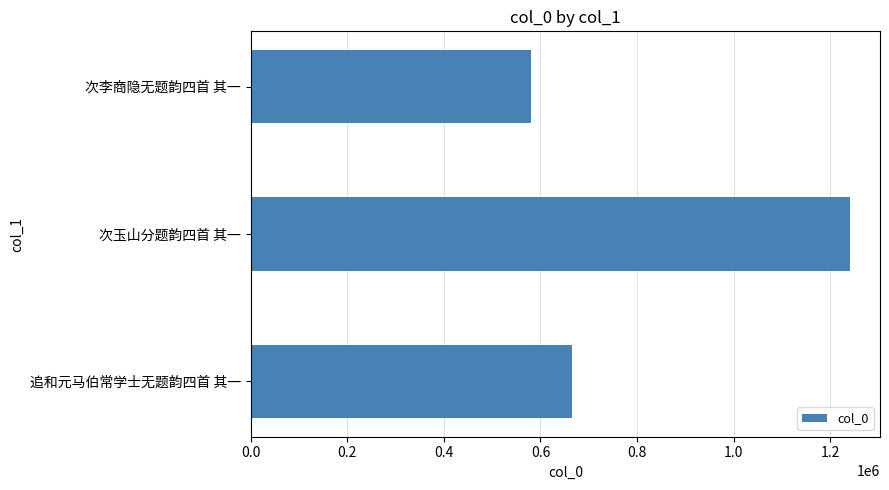

What is the difference between the maximum and minimum values?

660466